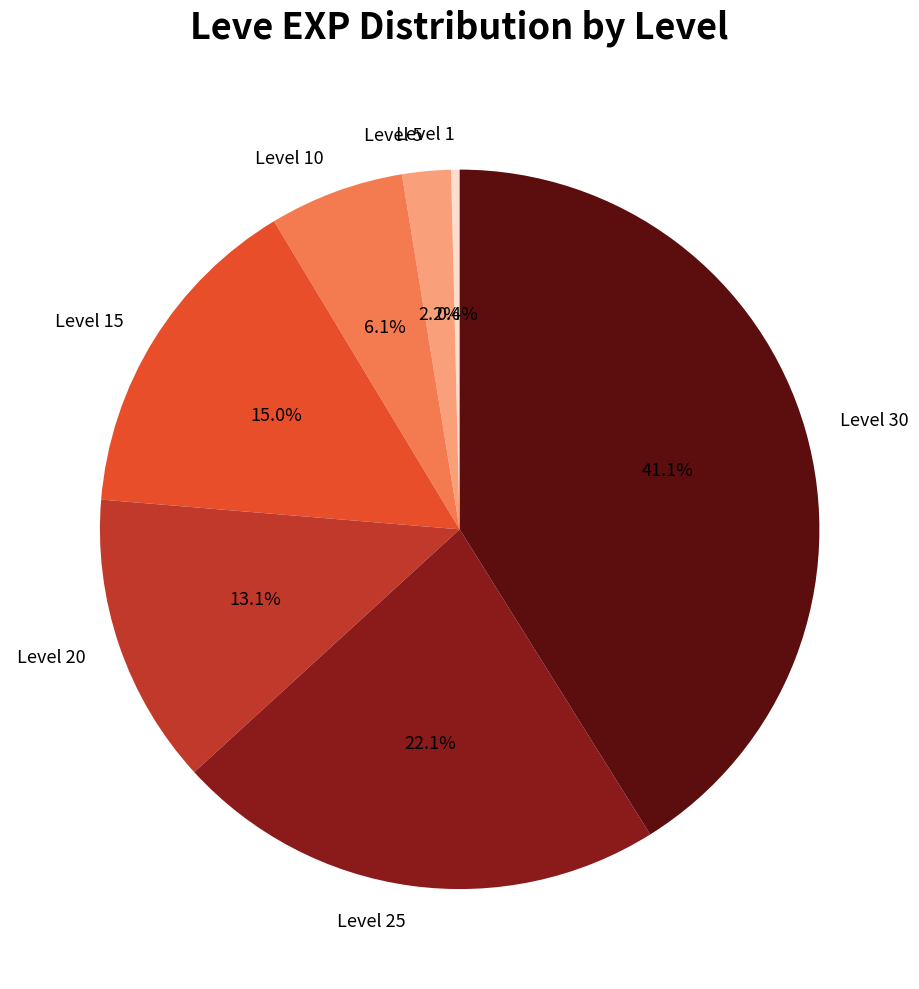

To the nearest percent, what is the combined percentage of Level 1 and Level 25?

22%